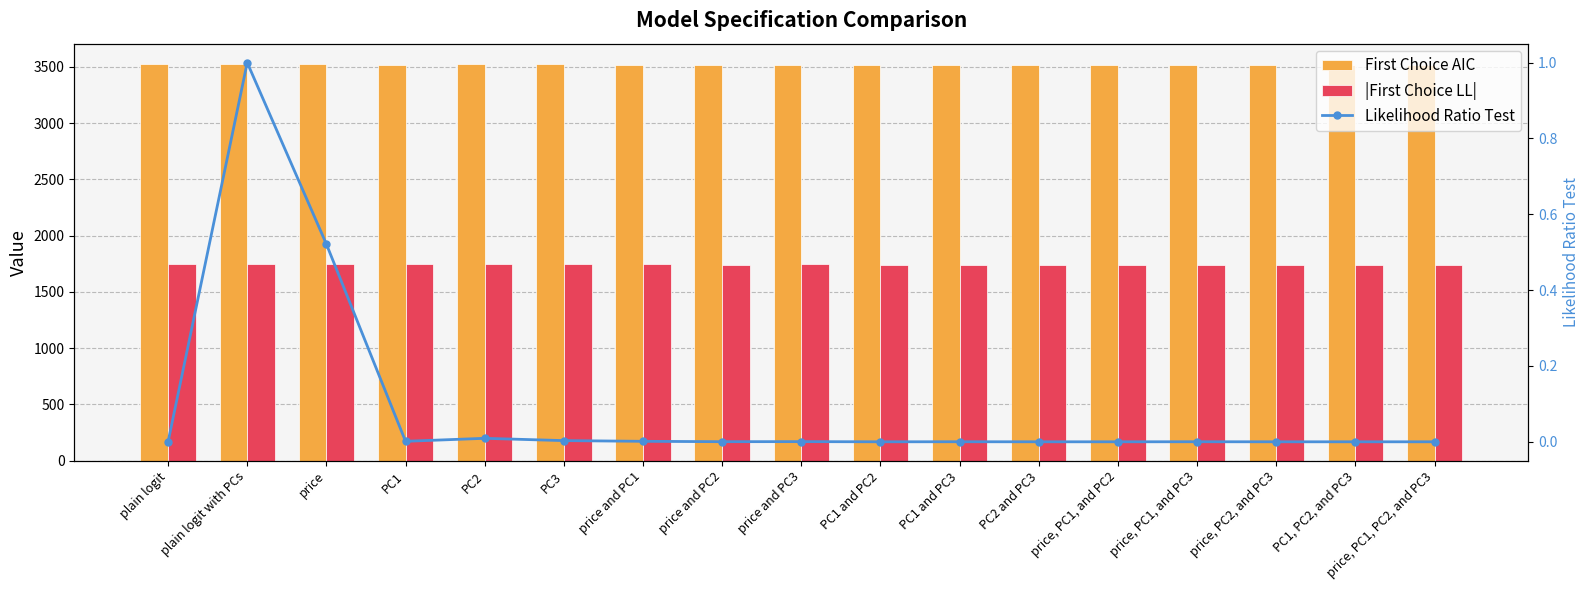

The First Choice AIC series shows 1461.4 at plain logit with PCs. True or false?

False